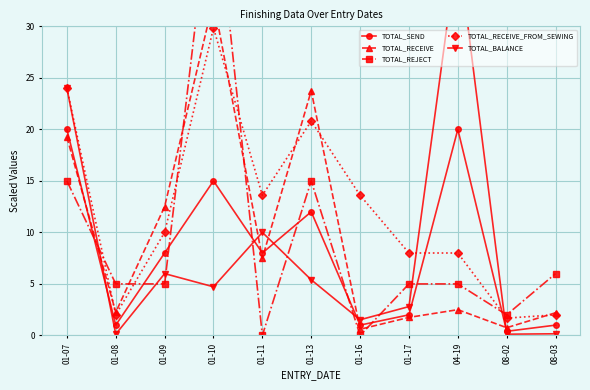

Is the value of TOTAL_RECEIVE_FROM_SEWING at 01-13 greater than the value of TOTAL_SEND at 08-02?

Yes